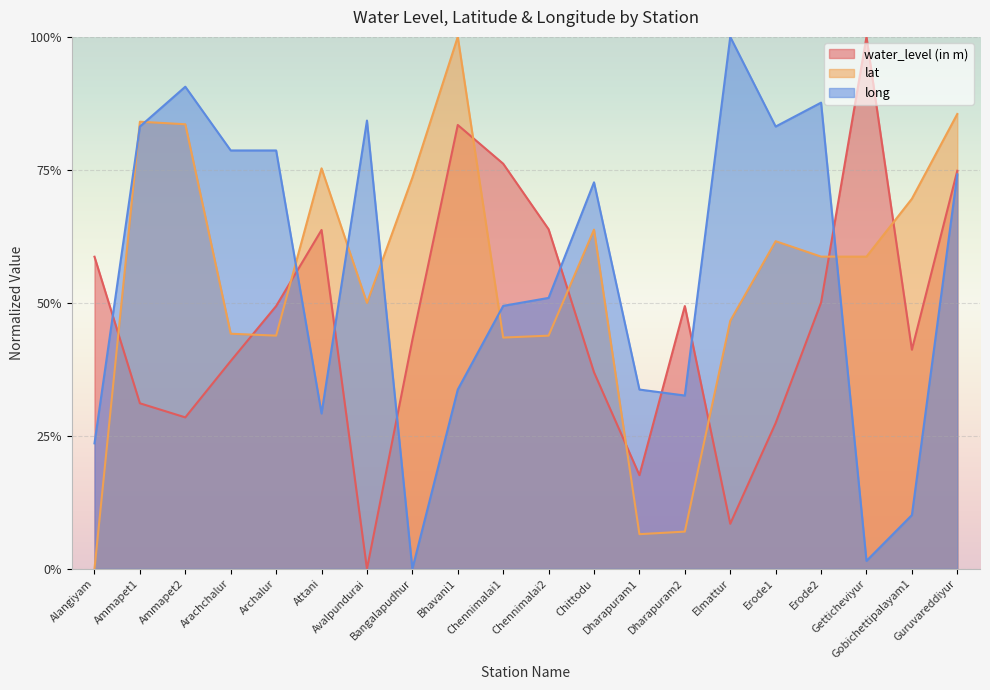

True or false: long has a value of 0.1 at Gobichettipalayam1.

True